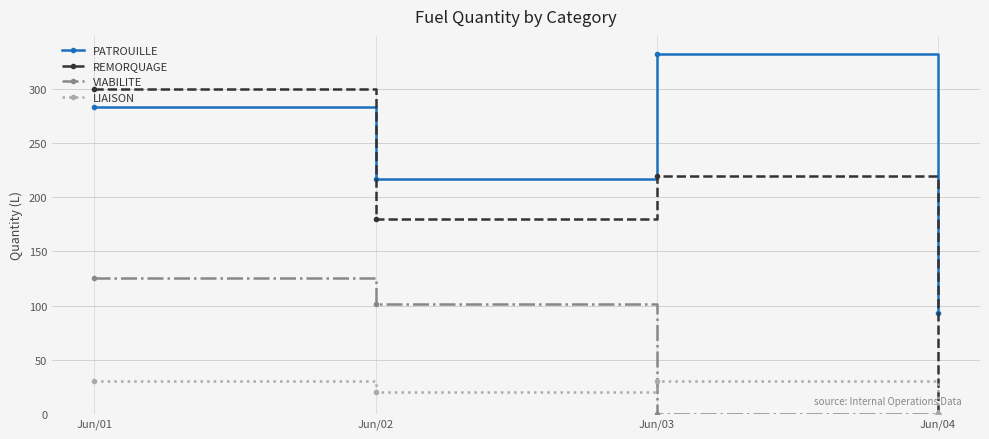

What is the difference between the REMORQUAGE values at Jun/03 and Jun/01?

80.0